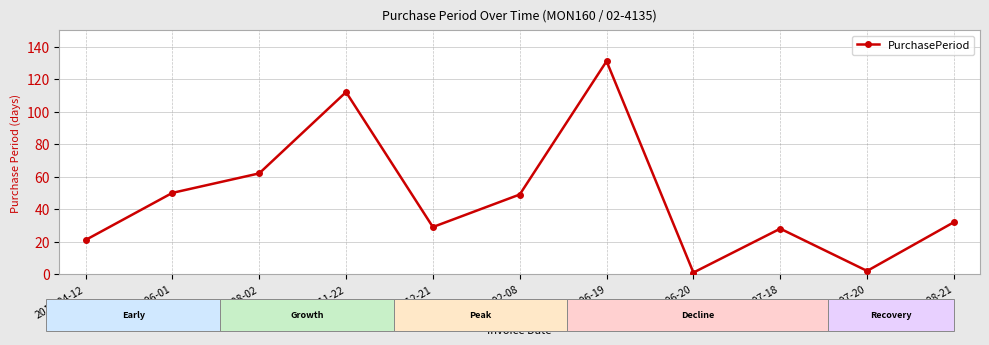

How many values are below 32?

5